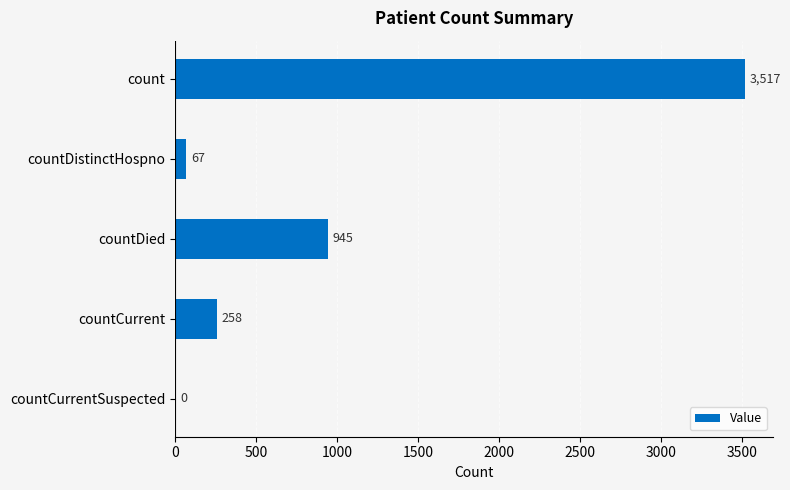

What is the sum of all values?

4787